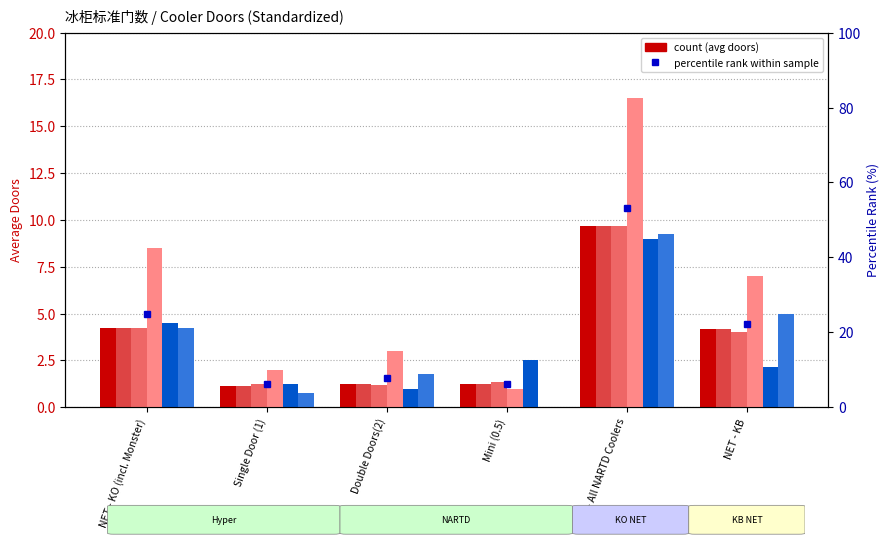

What is the sum of the Total values at Double Doors(2) and NET - KO (incl. Monster)?

5.5